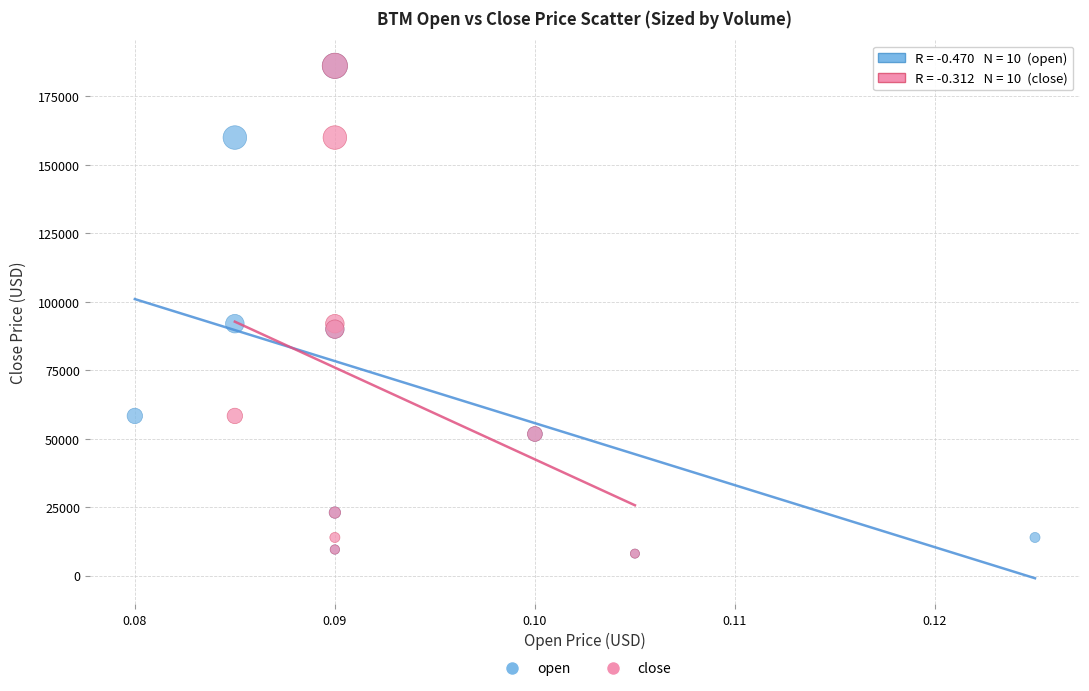

What are all the series names shown in the legend?

open, close